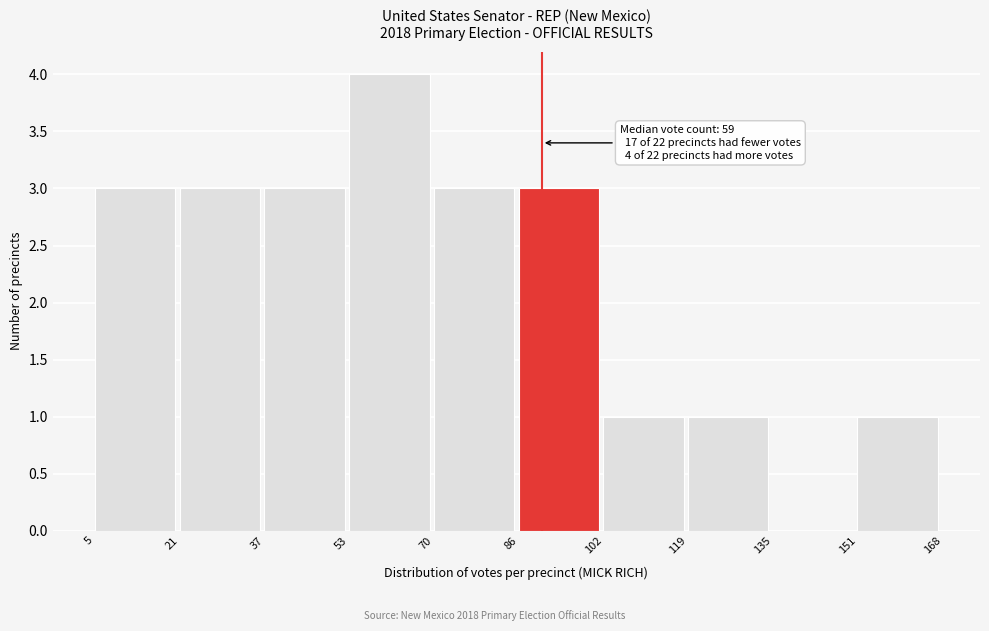

Over which range of the x-axis is the bar tallest?

53 to 70